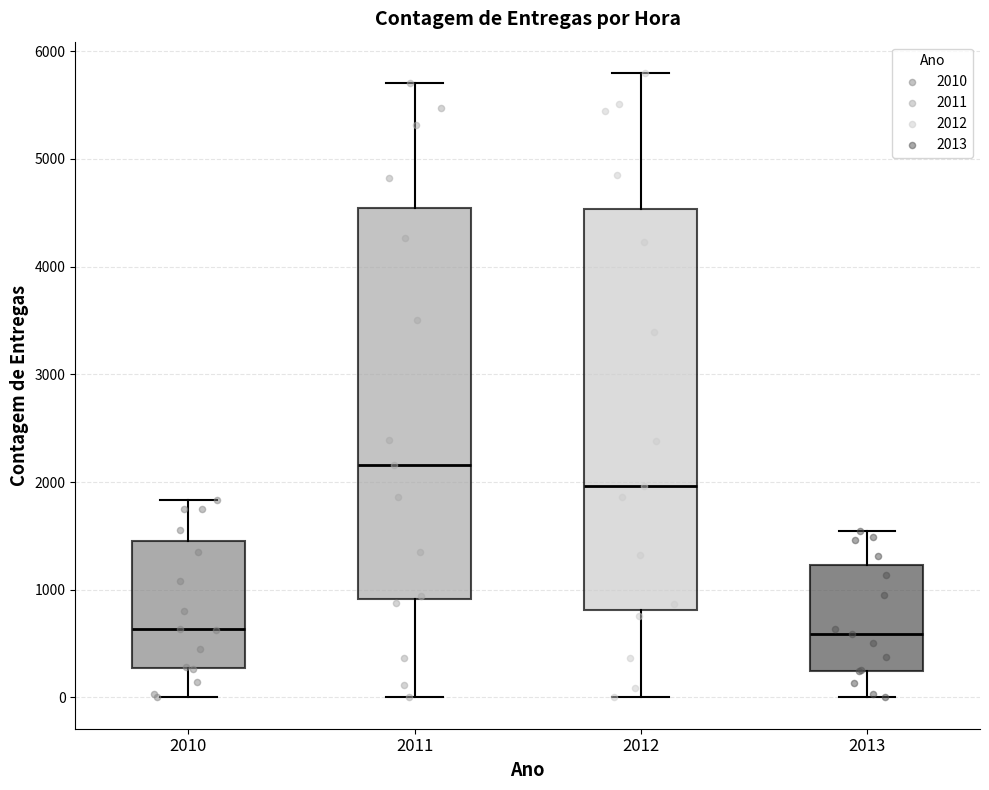

Which box has the highest median line?

2011